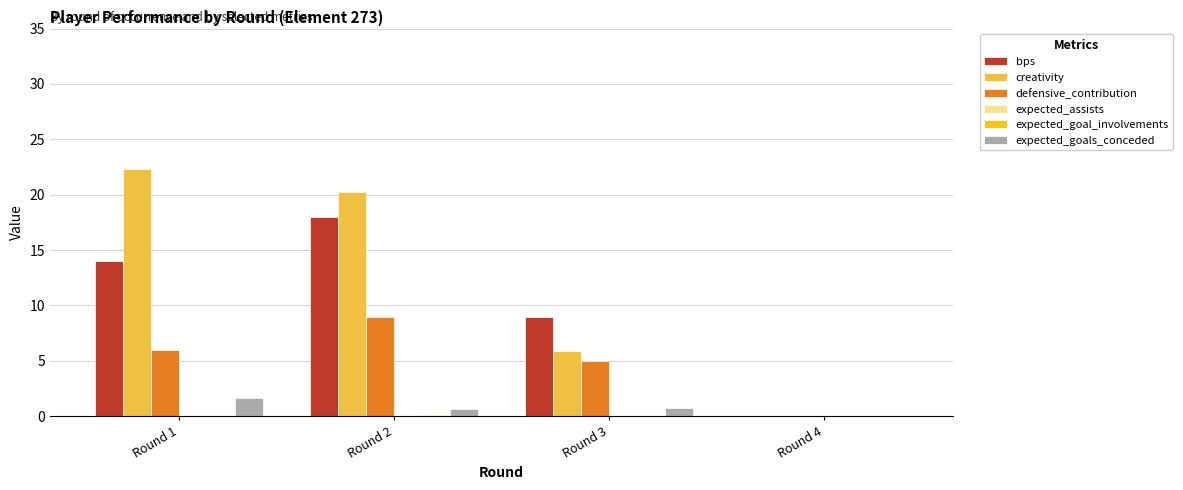

Is it true that defensive_contribution equals 0.0 at Round 4?

True